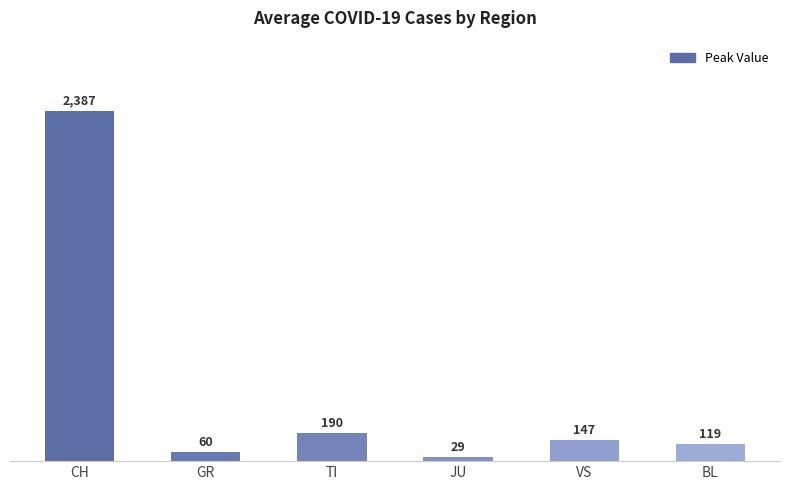

What is the label of the 5th bar from the right?

GR